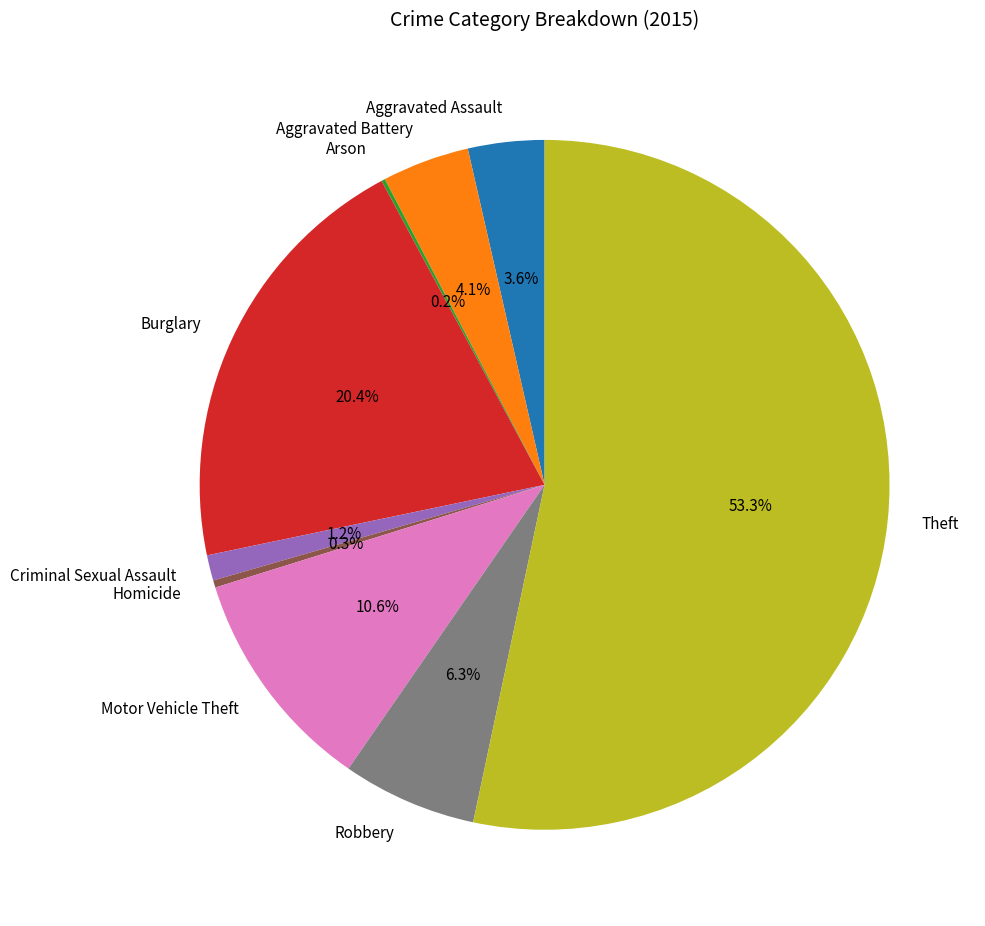

Is there any slice that represents more than half of the pie?

Yes